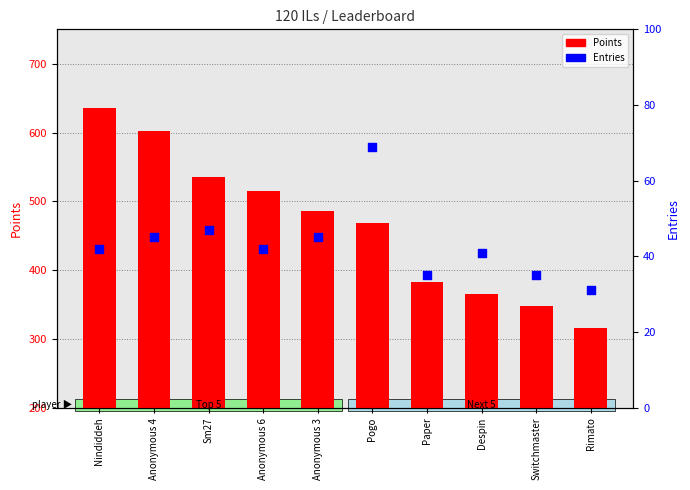

Is the value of Entries at Anonymous 6 greater than the value of Points at Pogo?

No